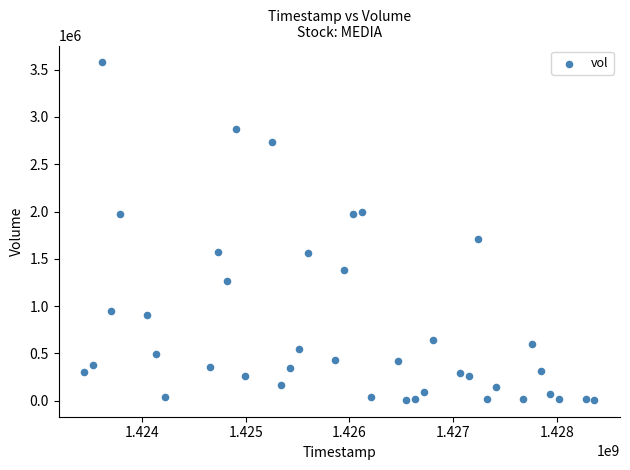

What is the range of Y values (max minus min)?

3569200